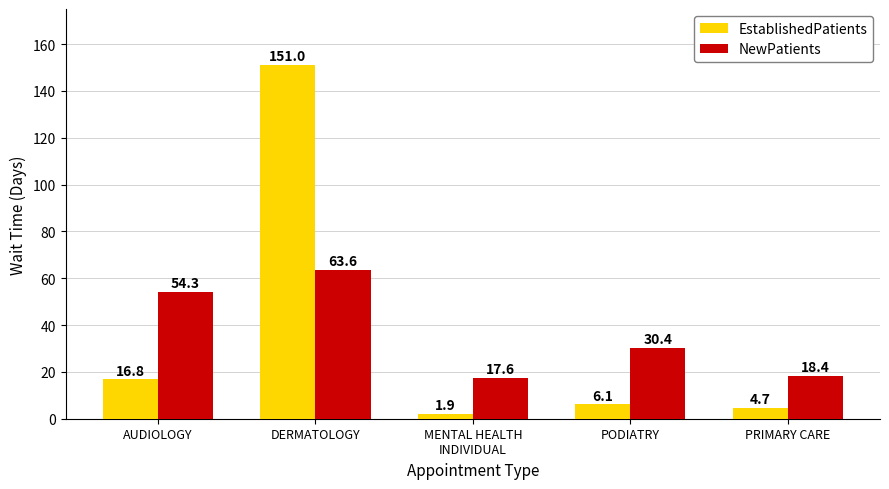

List the series in order of their overall mean, lowest first.

EstablishedPatients, NewPatients